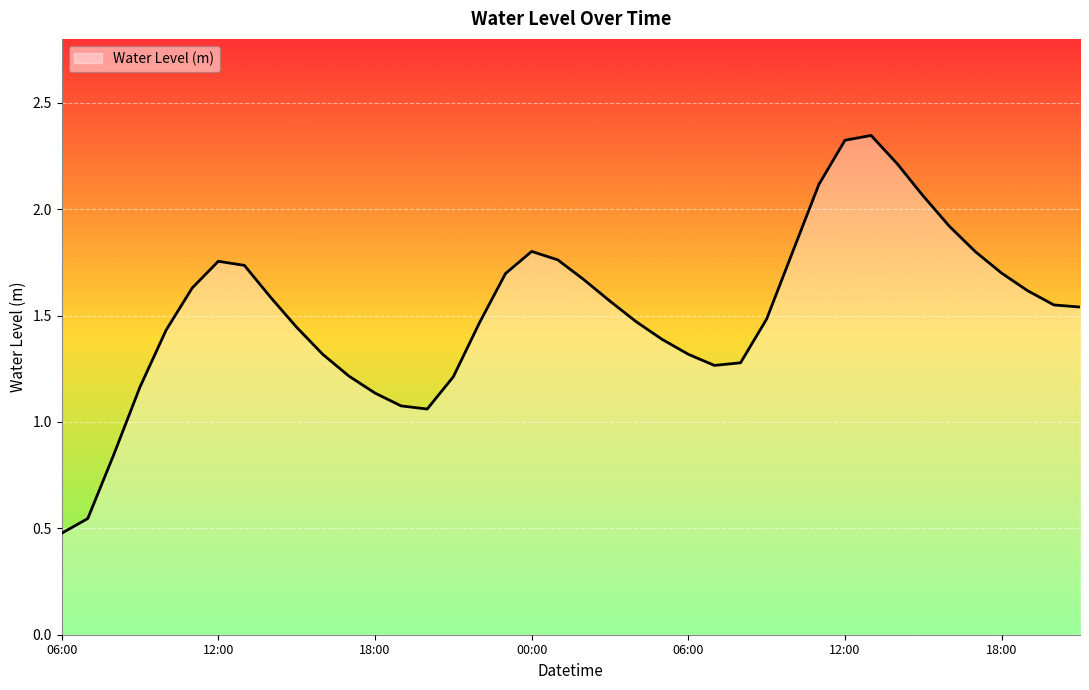

What is the value of the 1st point from the left?

0.5